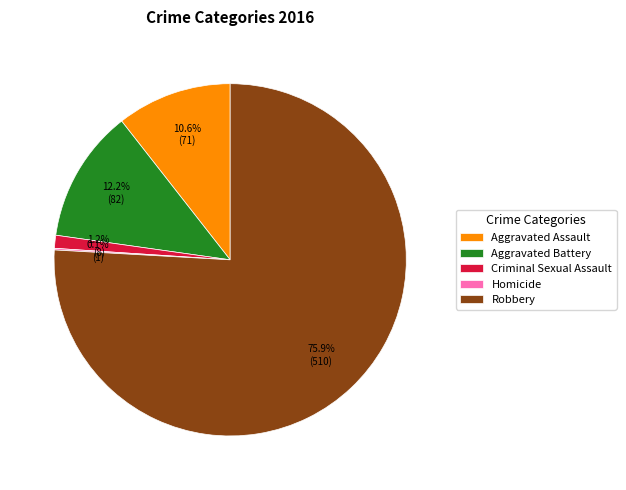

Combined, what portion of the pie is Aggravated Assault and Robbery?

86.5%